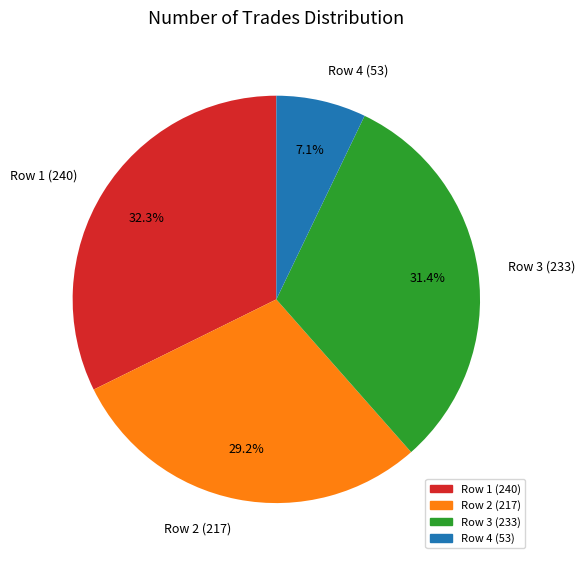

What percentage is NOT represented by Row 3 (233)?

68.6%